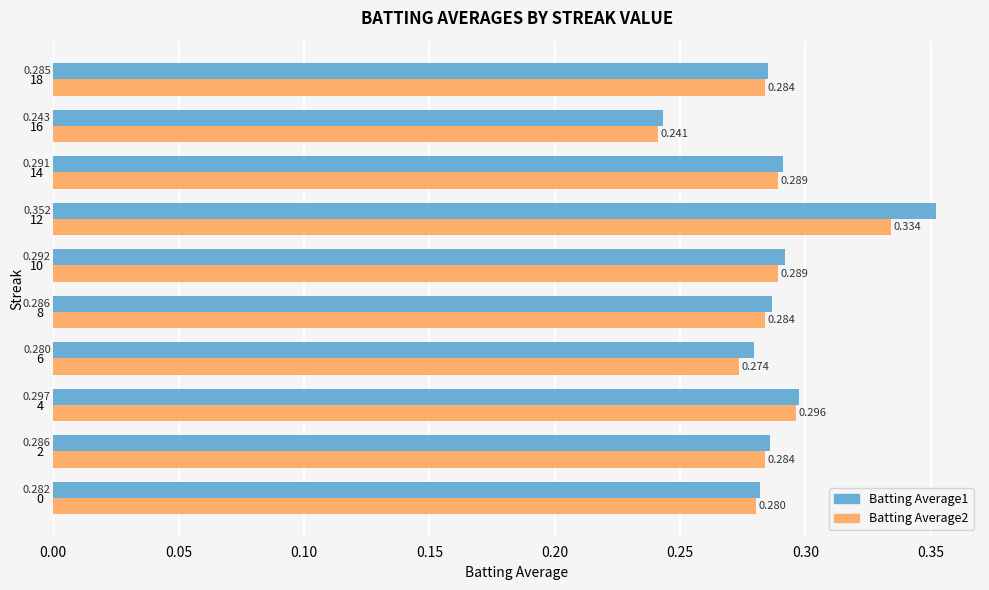

Is the value of Batting Average1 at 12 greater than the value of Batting Average2 at 8?

Yes